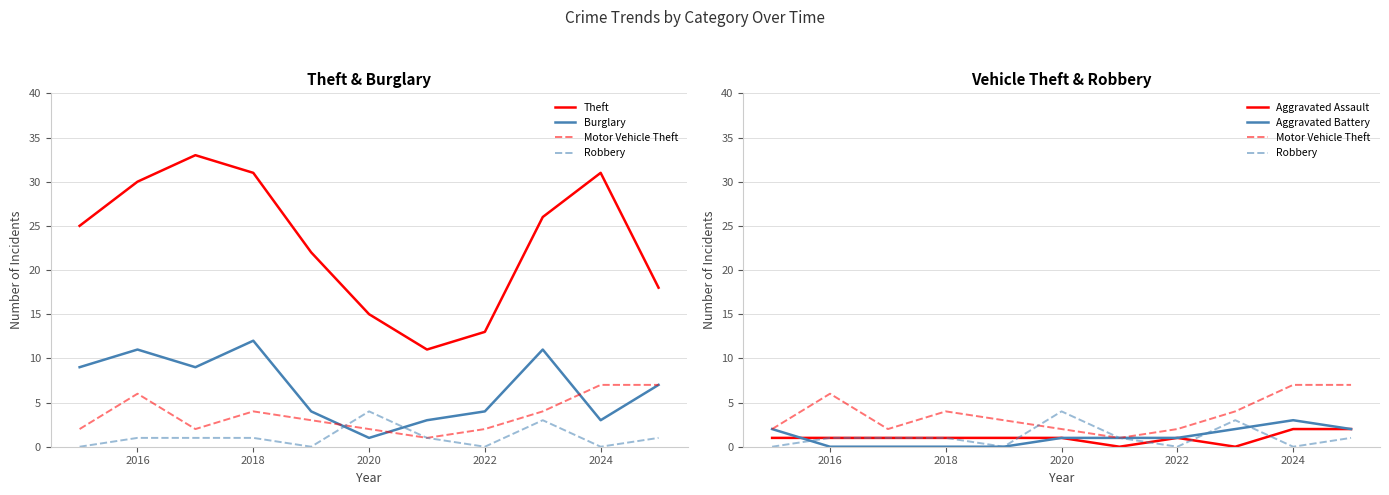

Which series has the largest total across all categories?

Theft